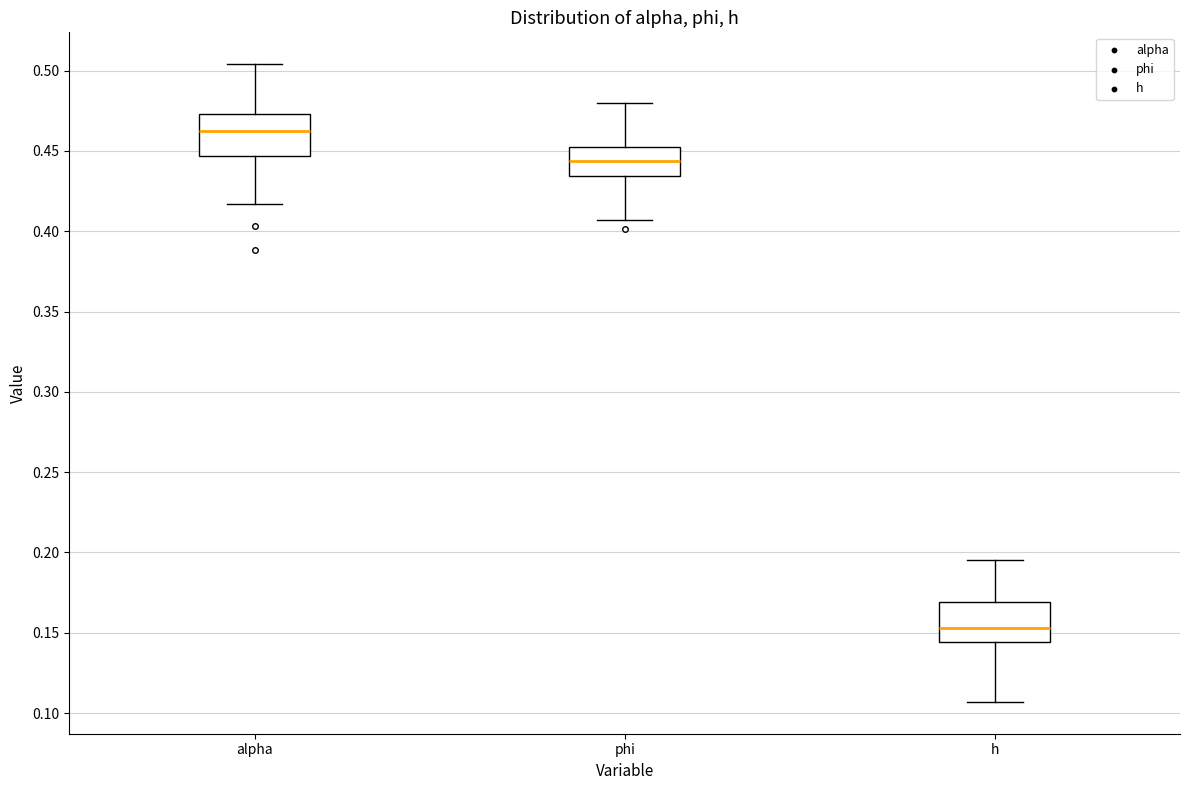

Reading left to right, transcribe this box plot: for each box, give where its median line is, the range the box spans, and where its two whiskers end, as read against the y-axis. The values are not printed on the chart, so give them approximately, as read against the axis.

alpha: median 0.460, box 0.445 to 0.475, whiskers 0.415 to 0.505
phi: median 0.445, box 0.435 to 0.455, whiskers 0.405 to 0.480
h: median 0.155, box 0.145 to 0.170, whiskers 0.105 to 0.195